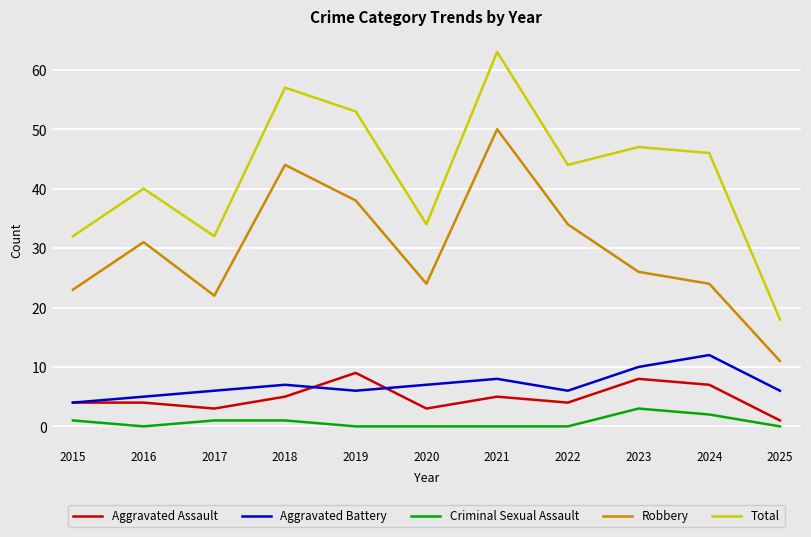

Is it true that Aggravated Assault equals 7 at 2015?

False